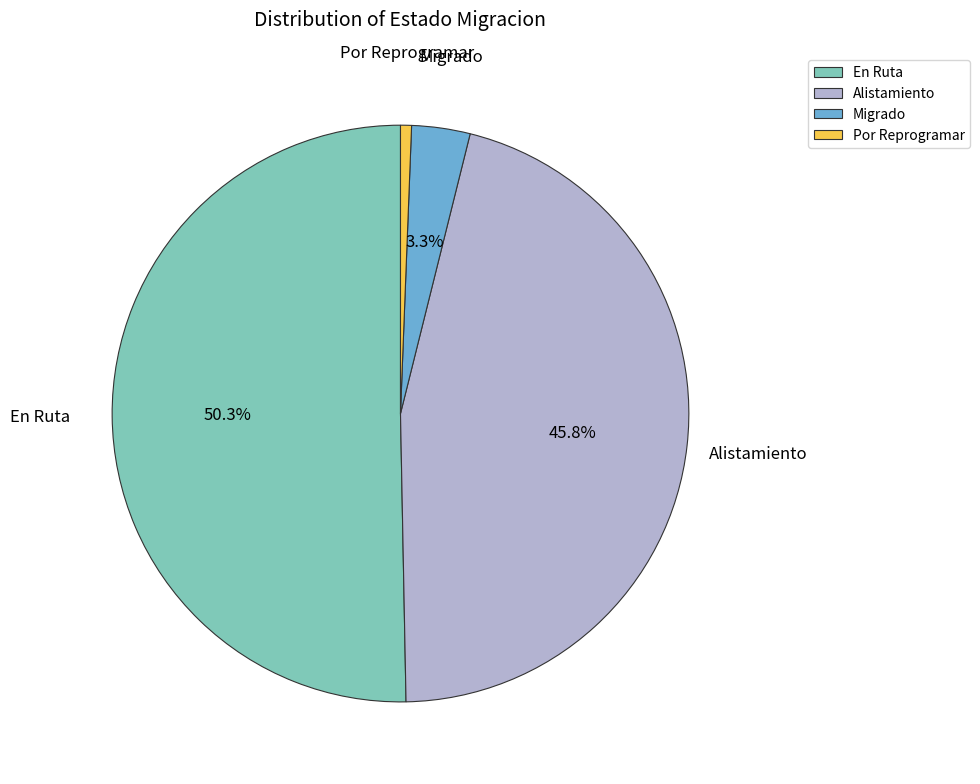

What percentage is the Alistamiento slice, to the nearest percent?

46%